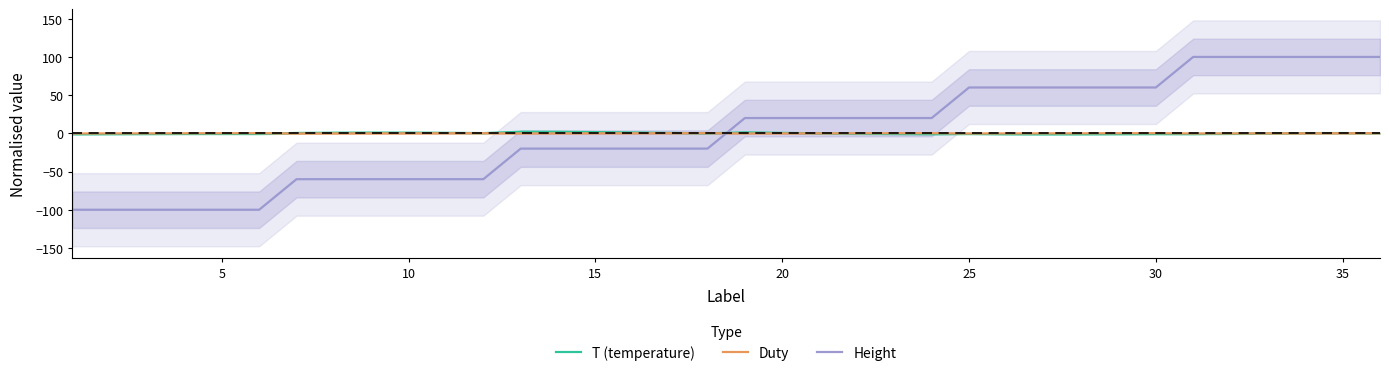

After their last crossing, which series has the higher values: Height or Duty?

Height